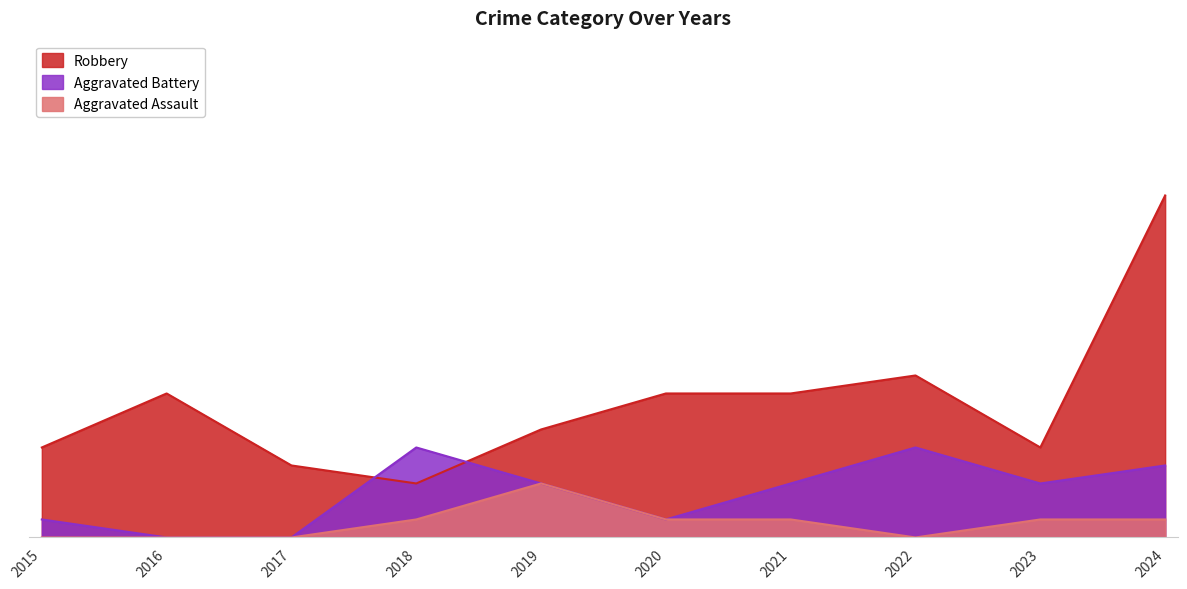

At which category is the sum across all series the highest?

2024